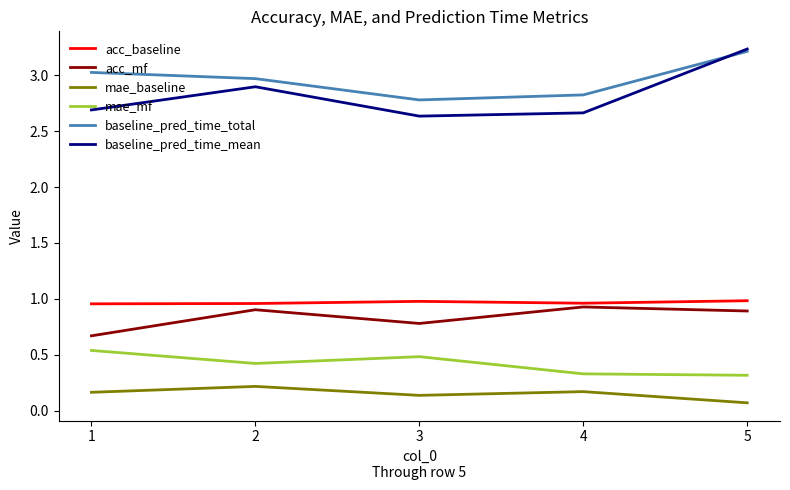

What is the approximate value of baseline_pred_time_mean at 2?

2.9